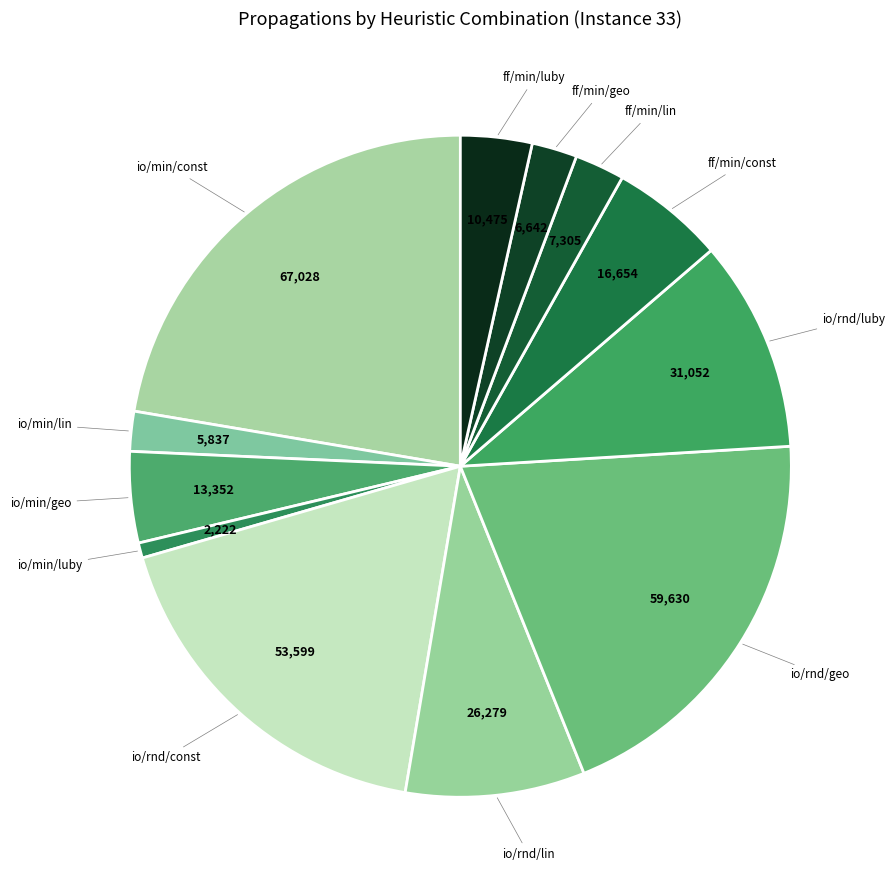

Which slice is the smallest?

input_order
indomain_min
restart_luby